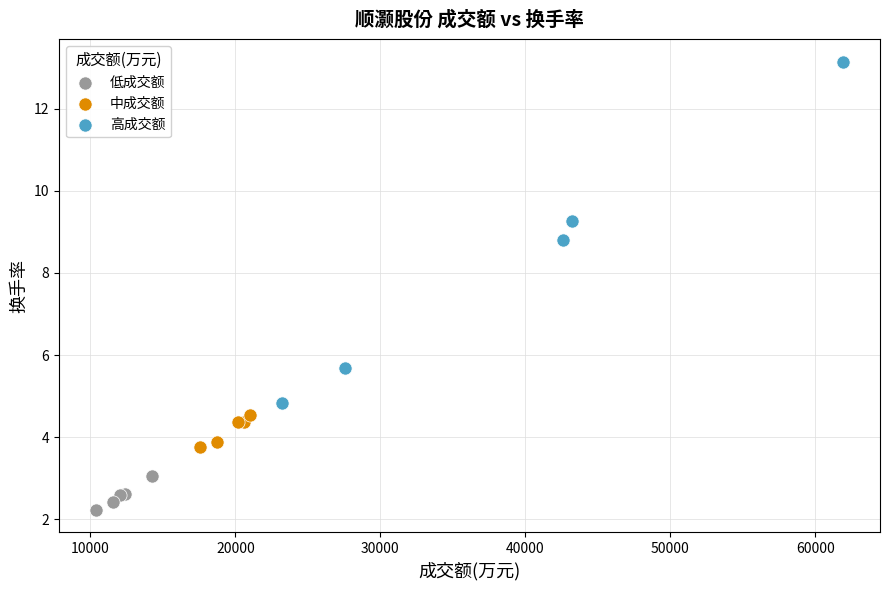

Which series reaches the minimum Y coordinate?

低成交额